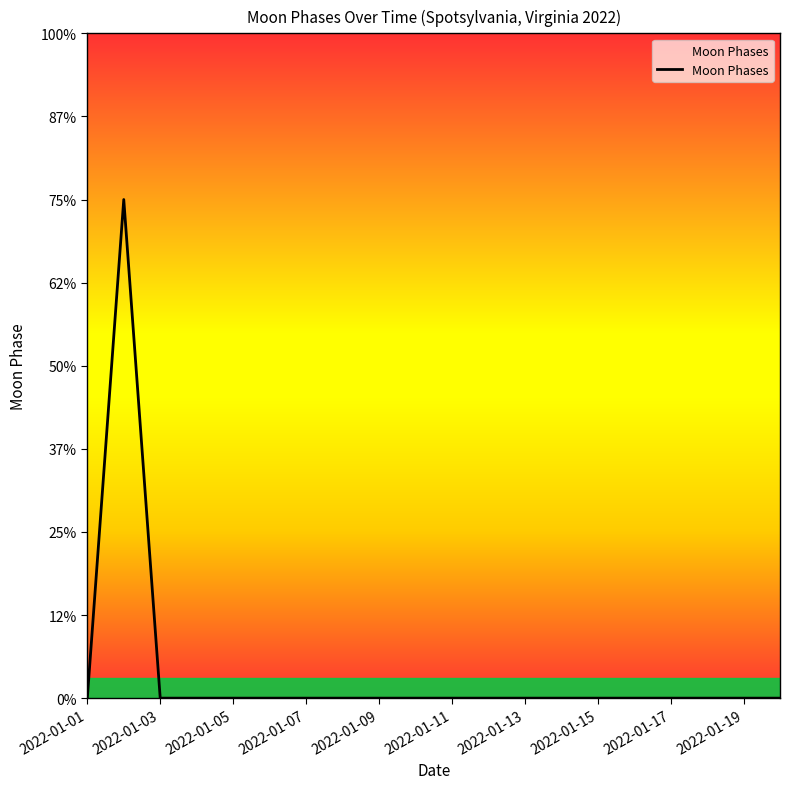

Does the chart display data point markers on the line(s)?

No